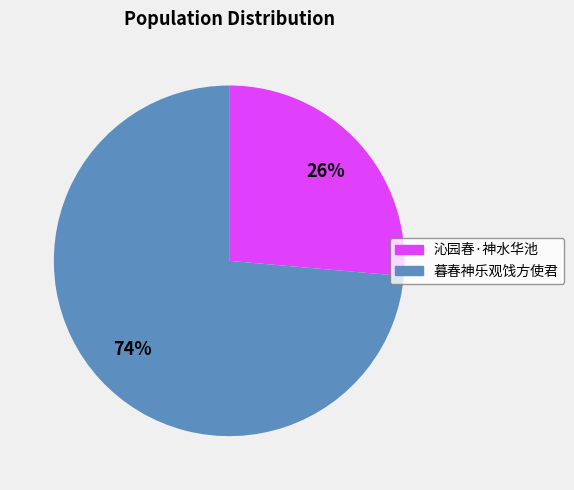

Which category accounts for the majority?

暮春神乐观饯方使君